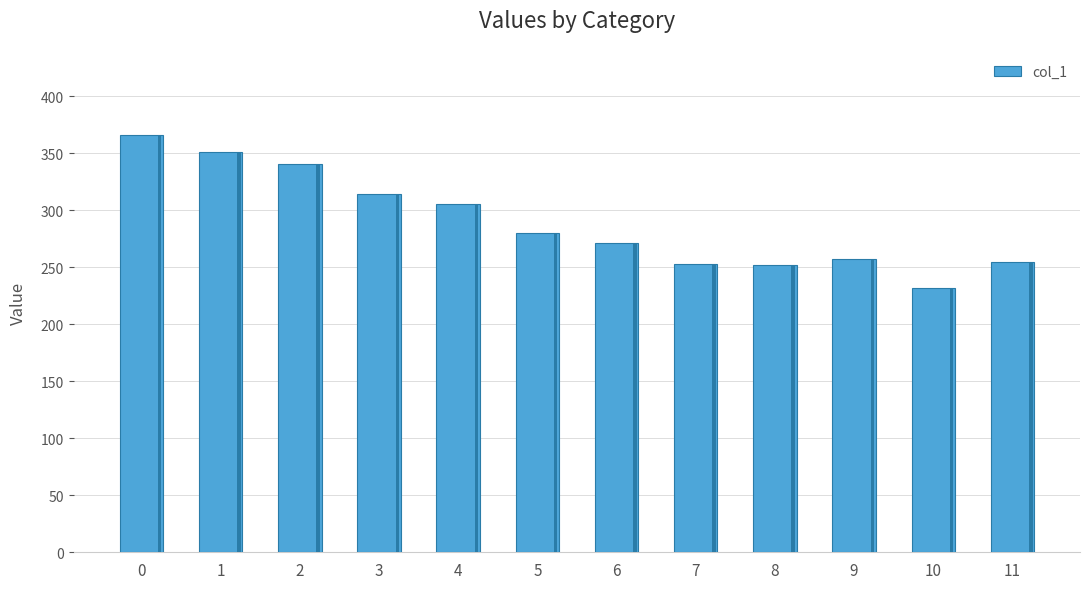

Are the bars grouped side by side (vs. stacked)?

No